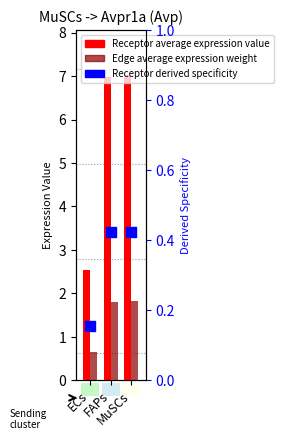

Which series contains the lowest Y value?

Receptor derived specificity of avg expr